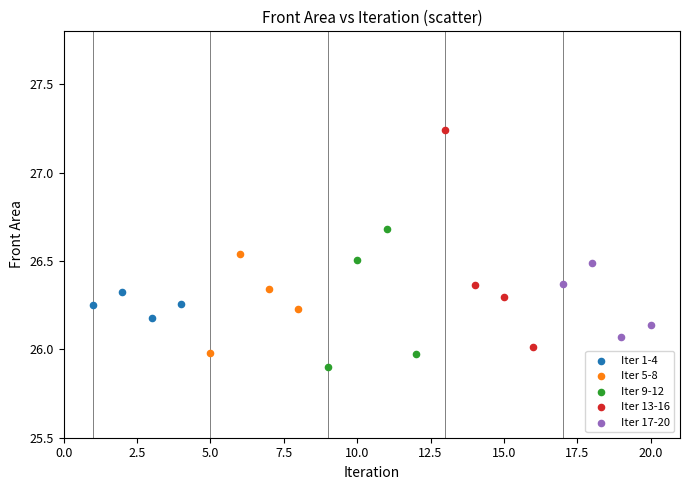

What are all the series names shown in the legend?

Iter 1-4, Iter 5-8, Iter 9-12, Iter 13-16, Iter 17-20